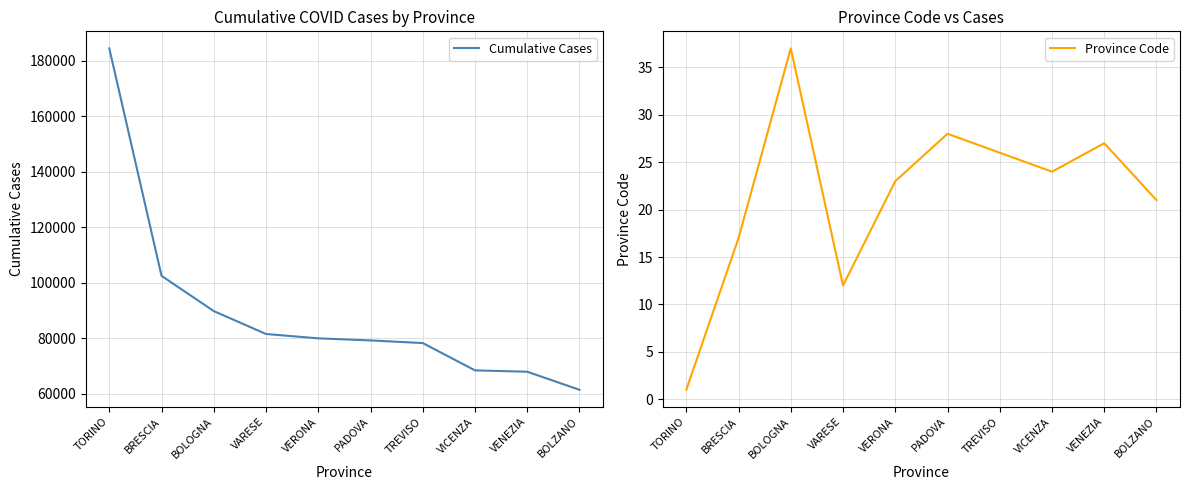

The value of Cumulative Cases at VICENZA is 68435. True or false?

True